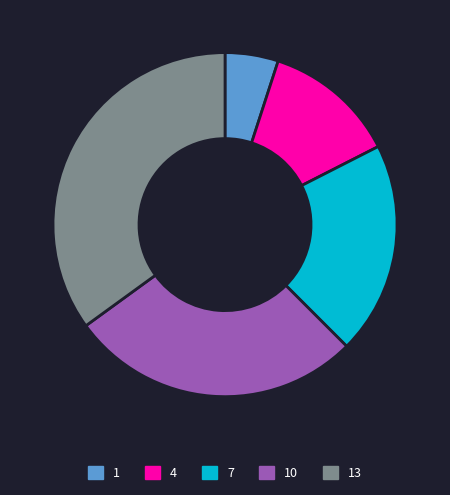

Is the sum of 13 and 1 greater than half?

No